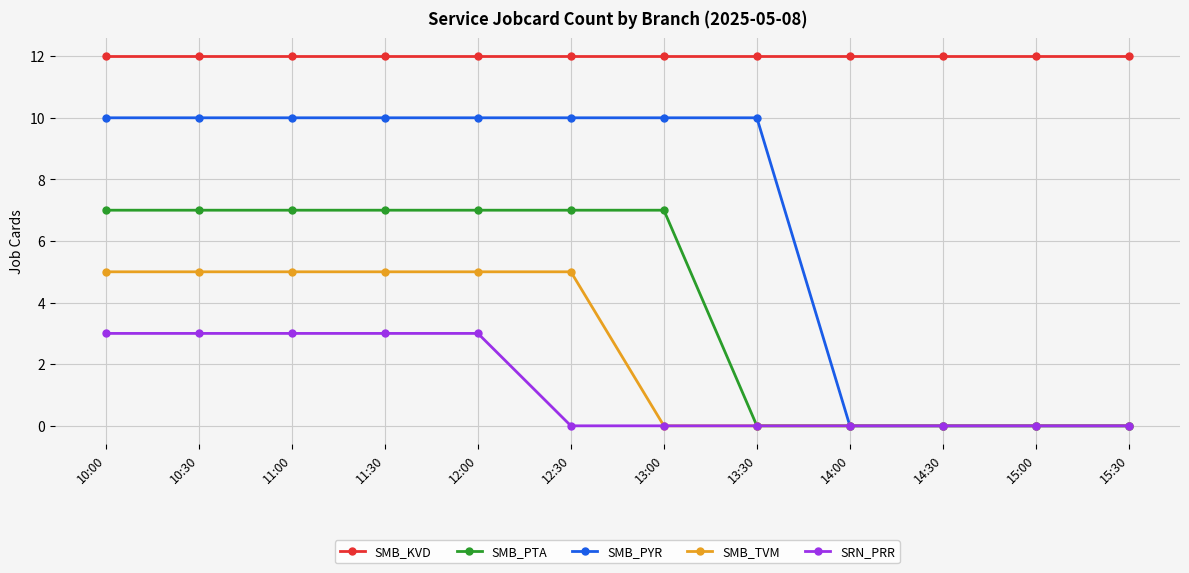

Read the SMB_TVM value at 10:30.

5